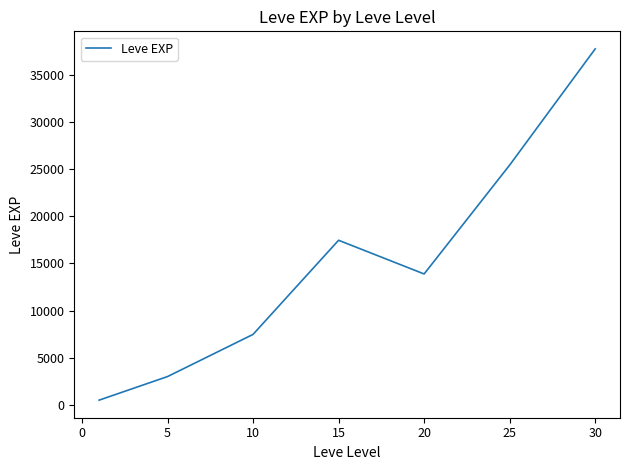

How many interior local peaks (higher than both neighbors) does the data have?

1